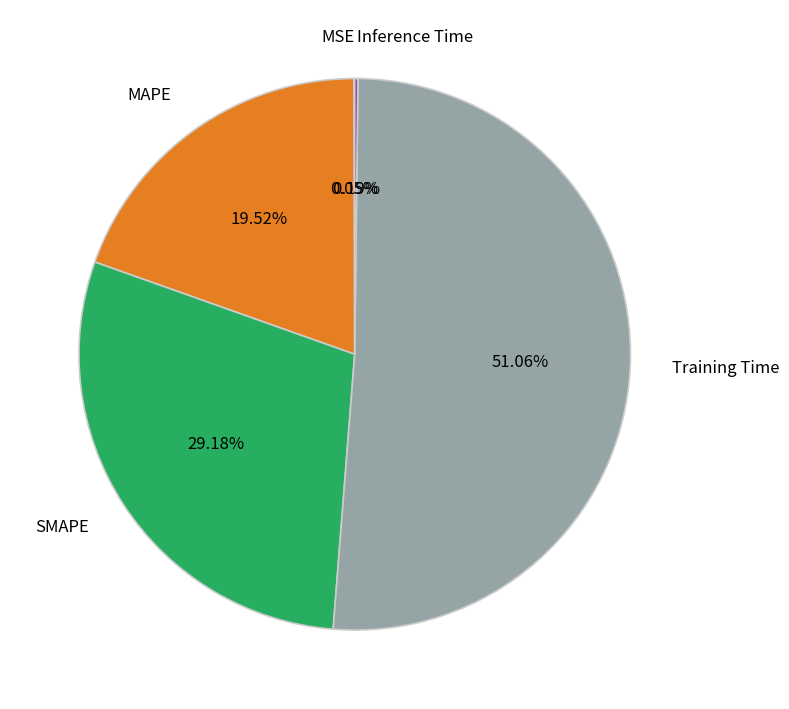

What is the largest slice in the pie chart?

Training Time